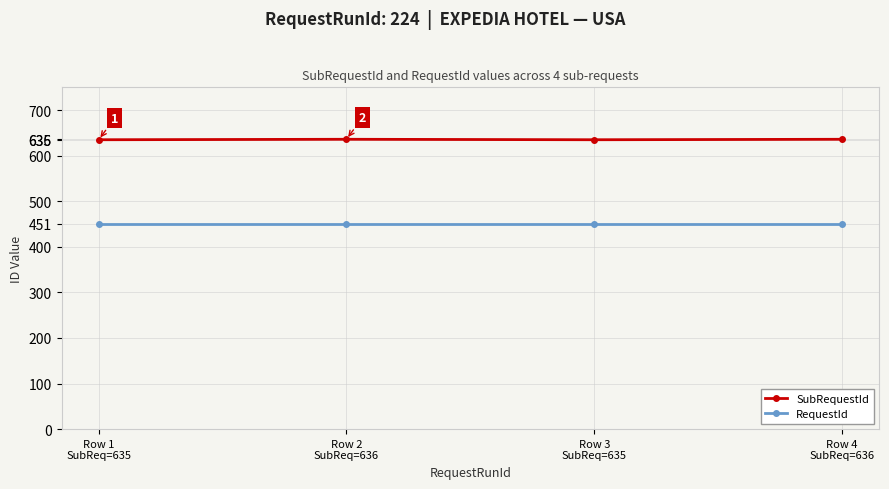

What is the smallest value displayed?

451